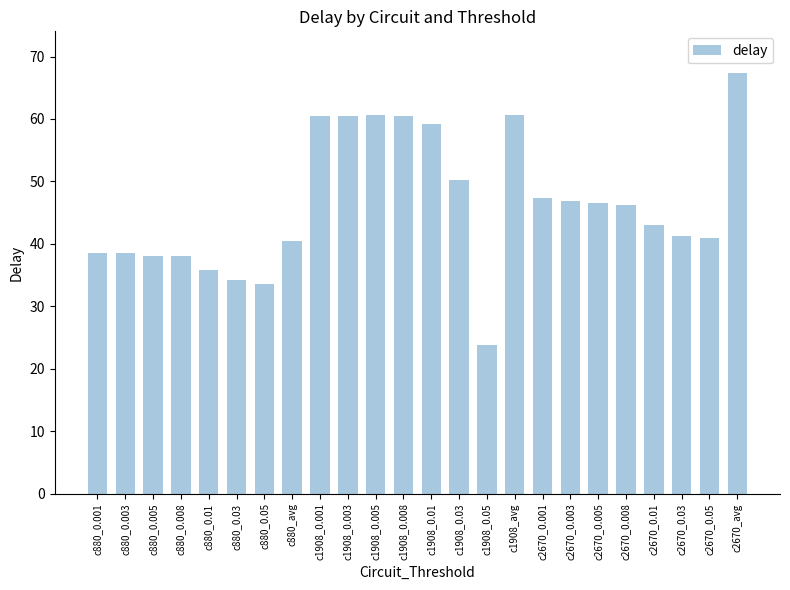

At which category does the chart reach its minimum across all series?

c1908_0.05